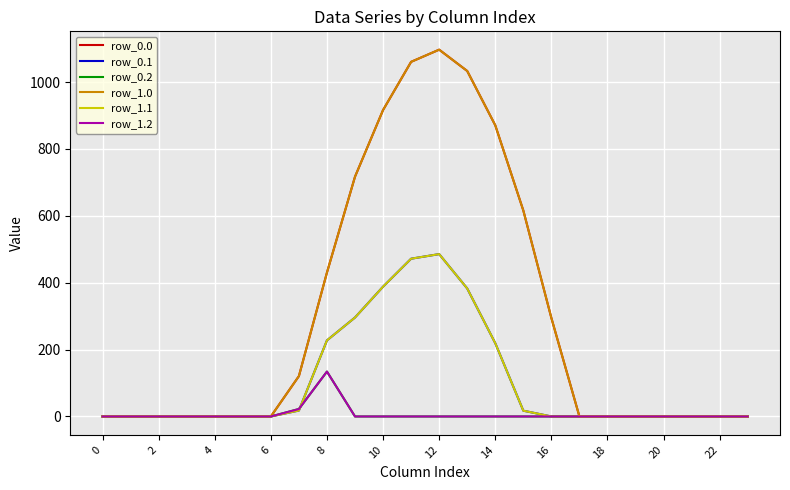

True or false: row_0.1 and row_0.2 intersect in this chart.

True